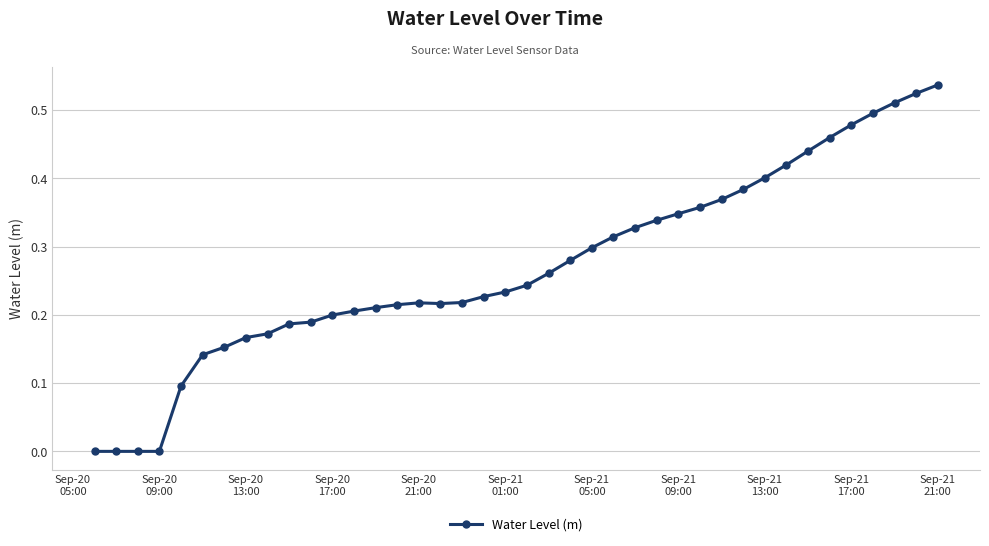

What is the sum of all values?

10.8